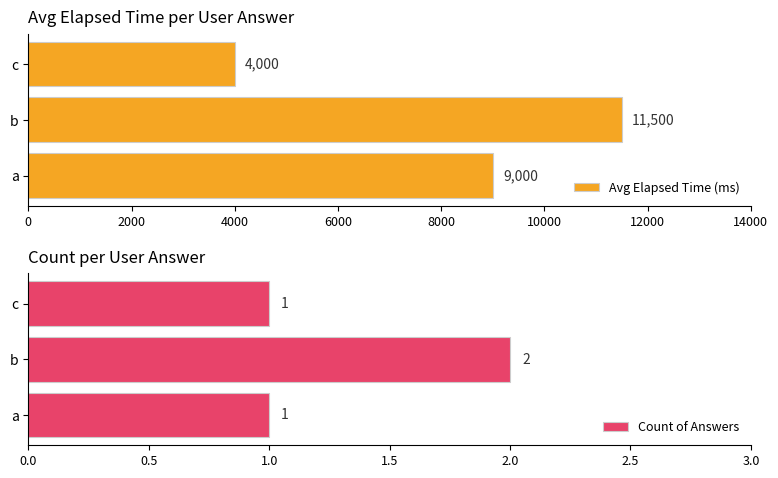

What is the difference between the maximum and minimum values in the Avg Elapsed Time (ms) series?

7500